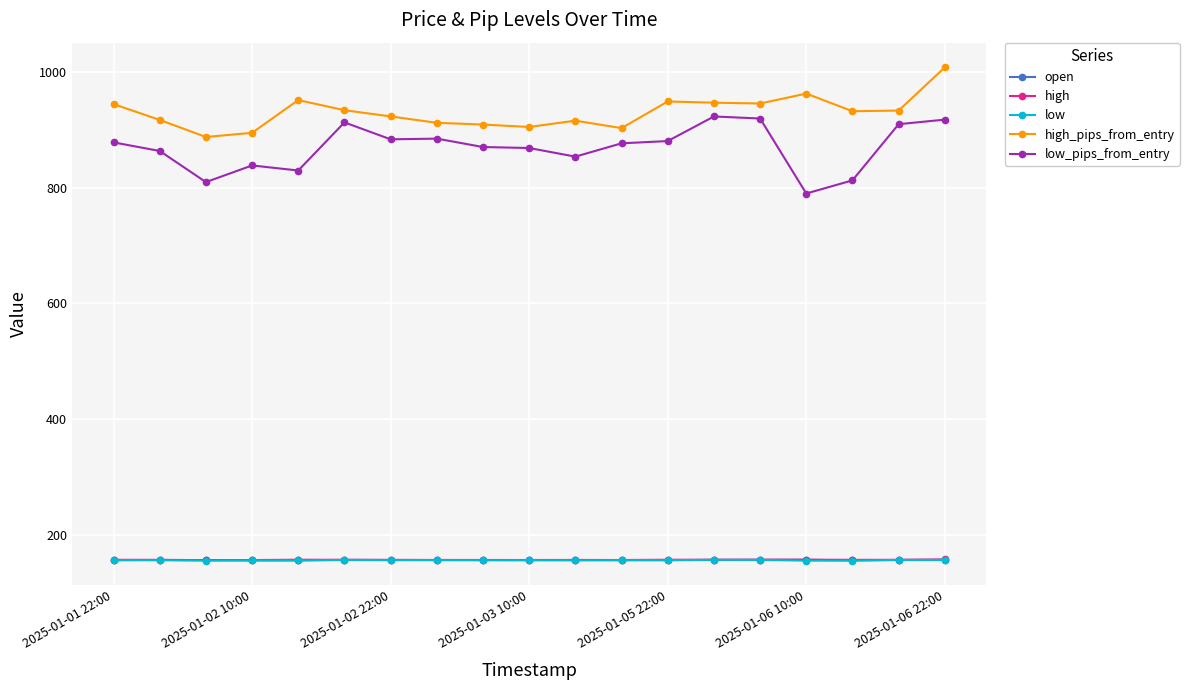

Which series has the largest total across all categories?

high_pips_from_entry